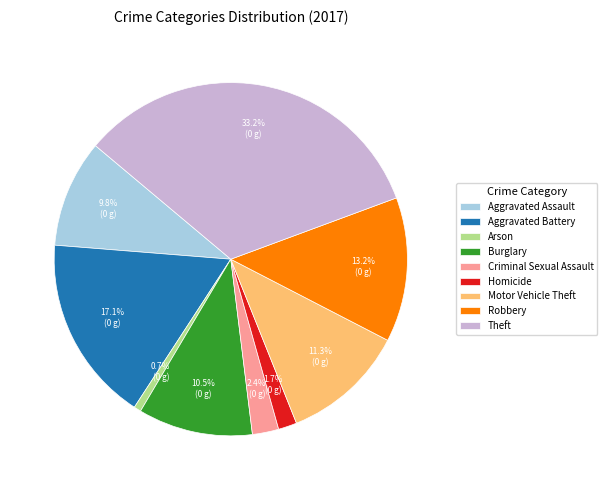

What is the ratio of the value at Motor Vehicle Theft to the value at Criminal Sexual Assault?

4.7